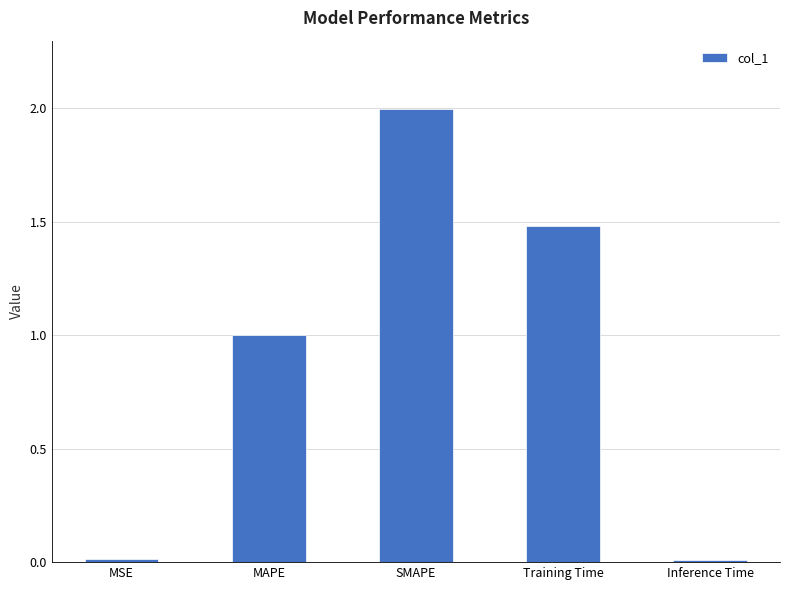

What is the sum of the values at Inference Time and SMAPE?

2.0